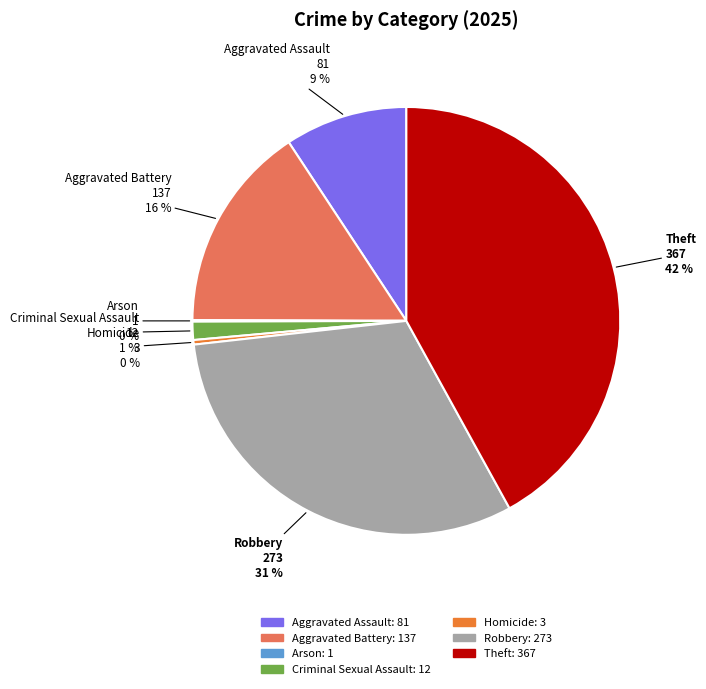

To the nearest percent, what is the difference between the largest and smallest slice percentages?

42%